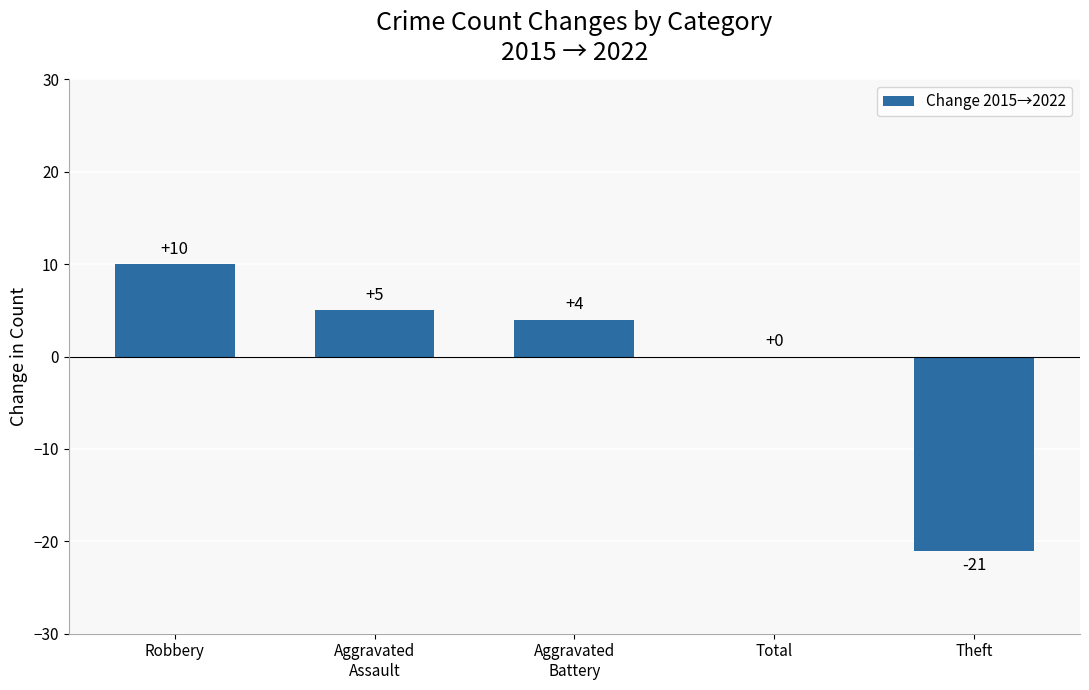

Are the bars horizontal?

No